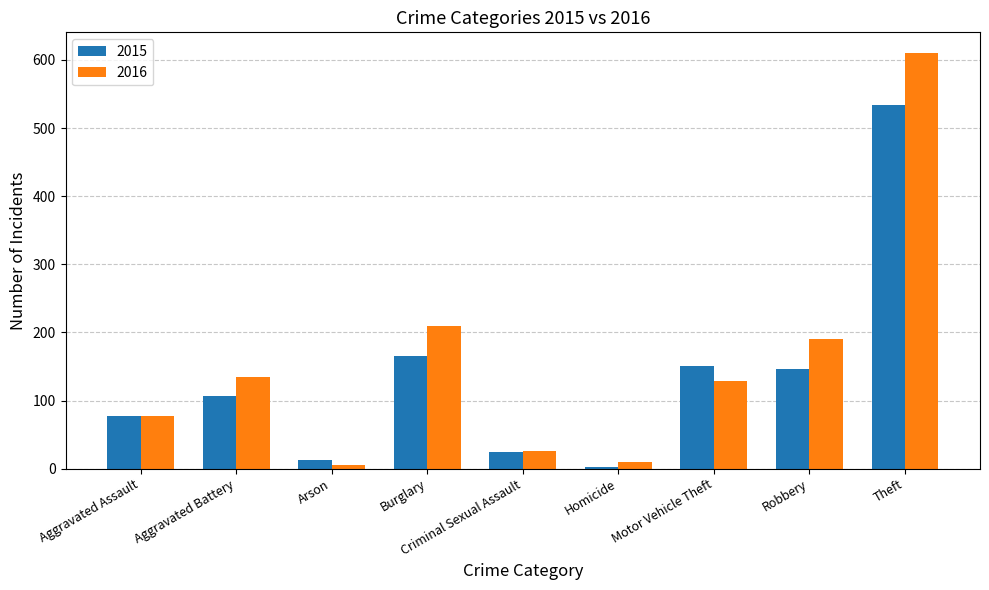

Is the value of 2016 at Theft greater than the value of 2015 at Criminal Sexual Assault?

Yes